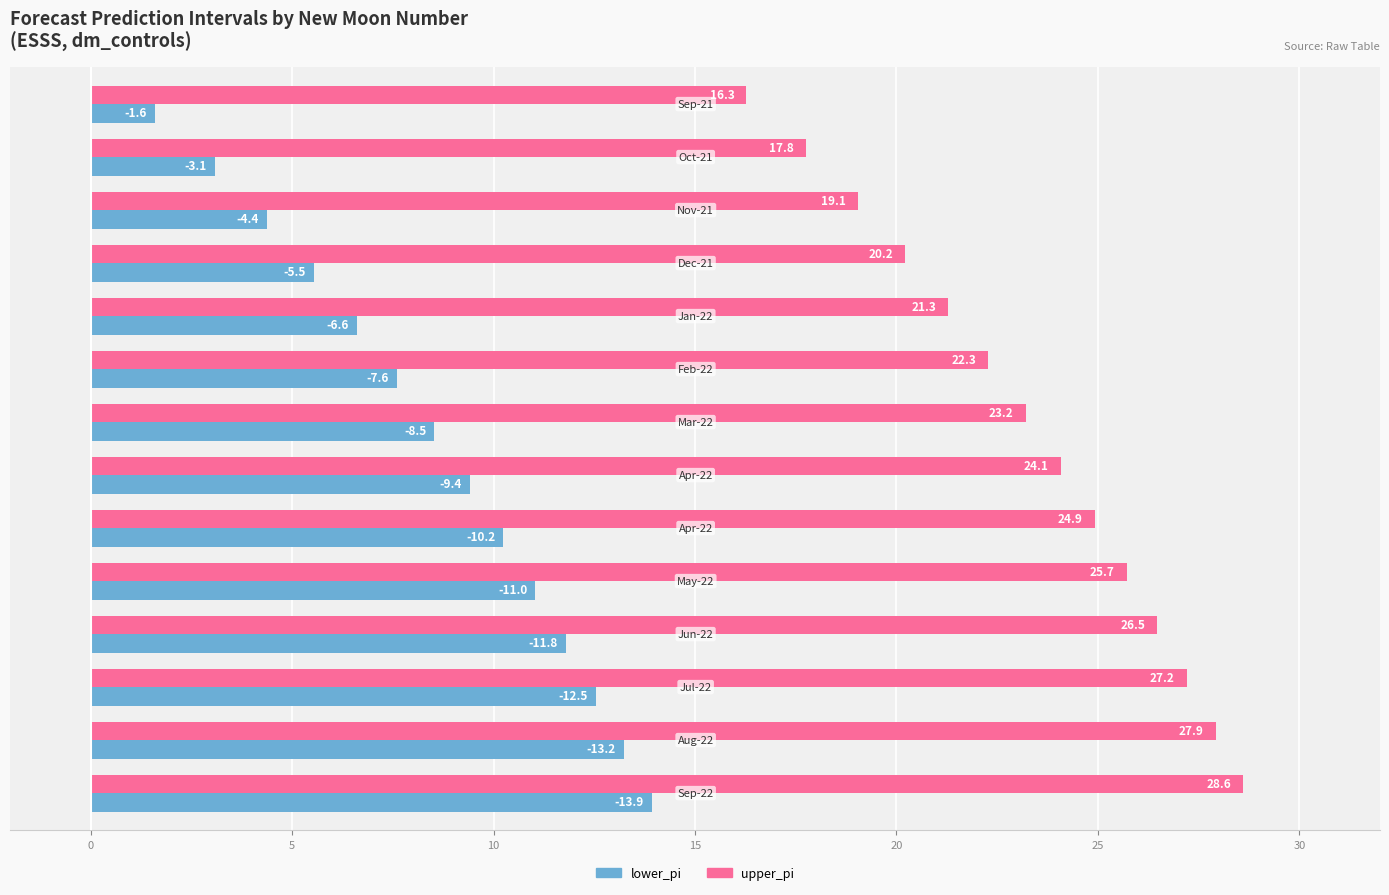

Which series has the largest total across all categories?

upper_pi